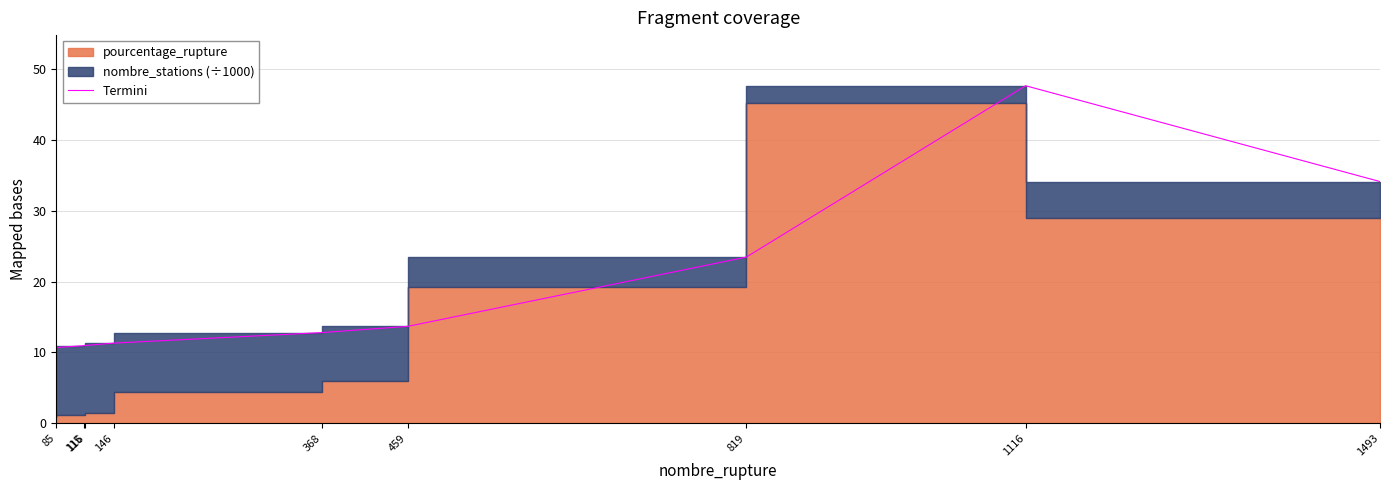

List the labels in order of value, largest first.

1116, 1493, 819, 459, 368, 146, 116, 115, 85